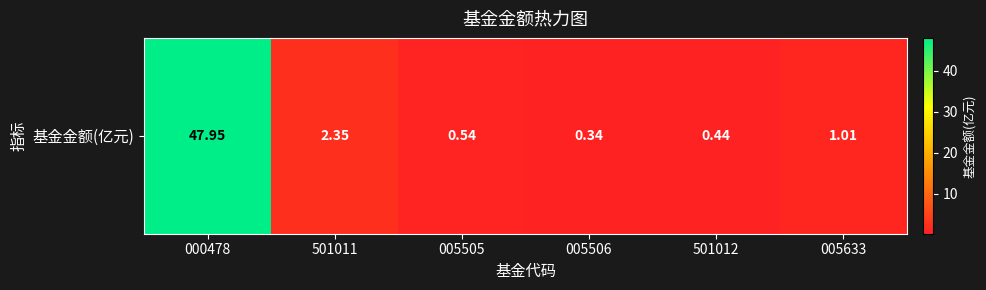

Reading right to left, transcribe all the data shown in this chart.

005633=1.0	501012=0.4	005506=0.3	005505=0.5	501011=2.4	000478=48.0